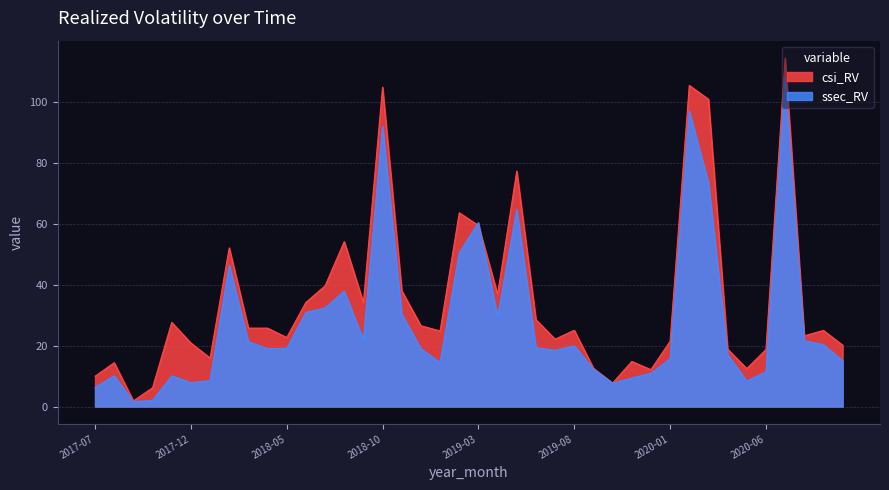

The ssec_RV series shows 7.8 at 2017-12. True or false?

True